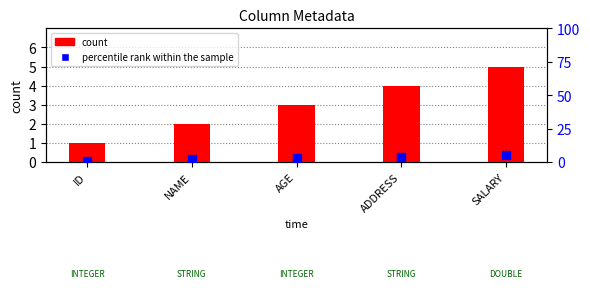

At which category is the sum across all series the highest?

SALARY